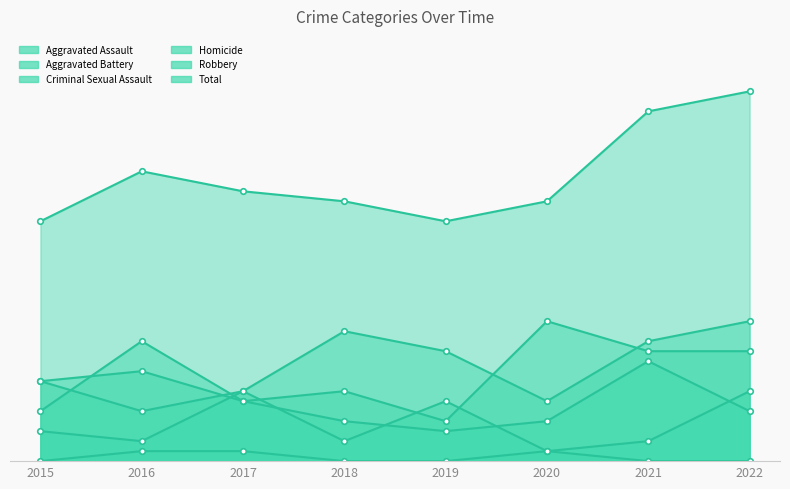

True or false: Robbery and Aggravated Assault cross at least once.

True